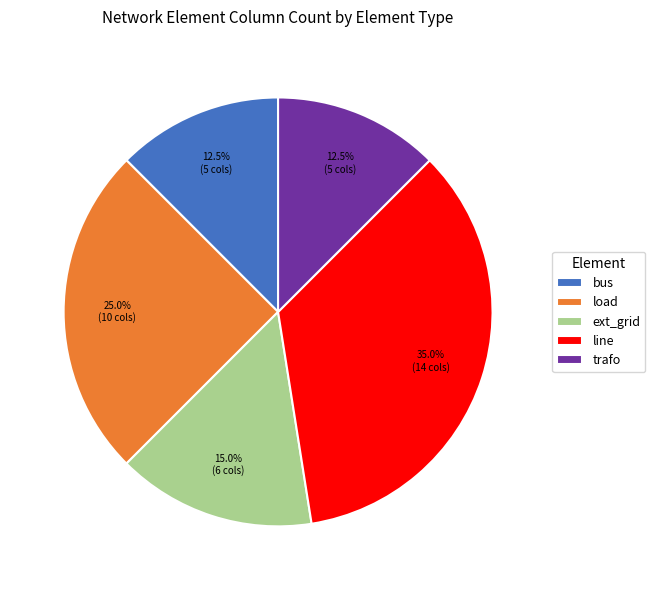

What is the ratio of the value at ext_grid to the value at line?

0.4